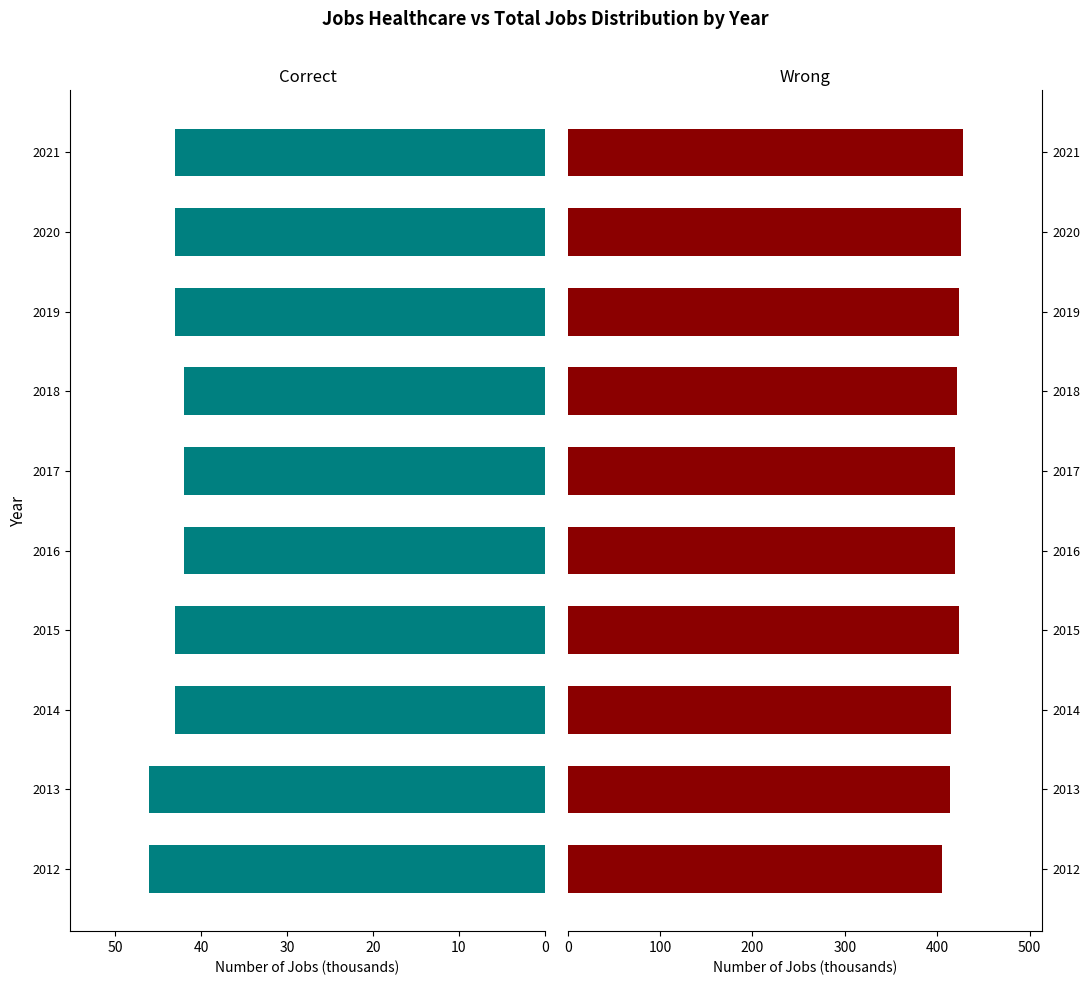

What is the difference between the second highest and minimum values in the JobsHealthcare series?

4